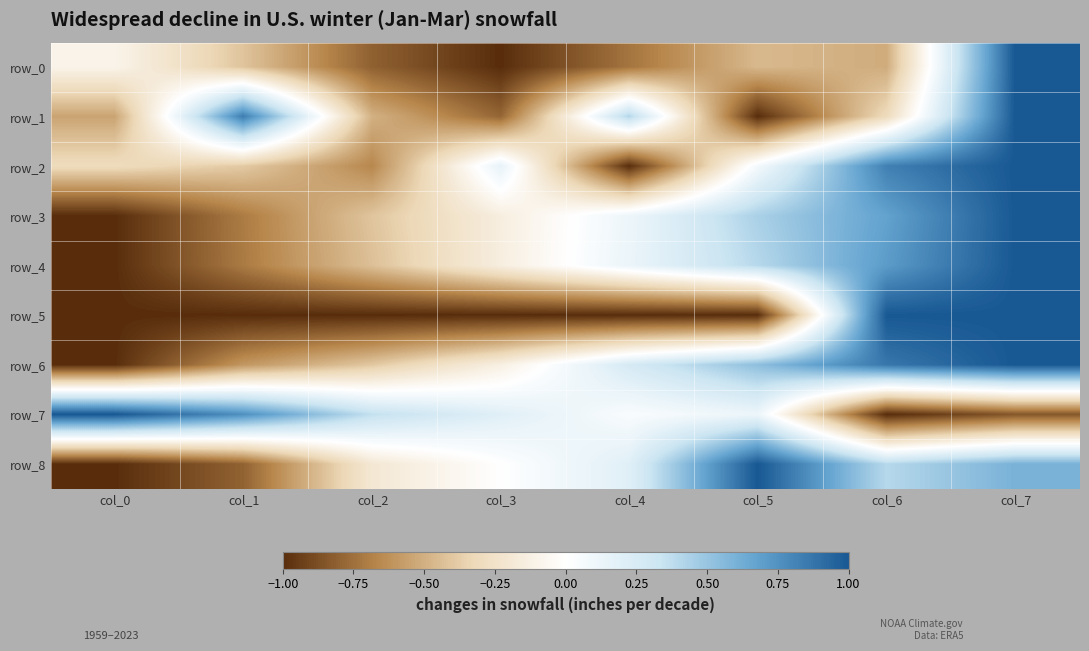

How many data points in row_3 are less than 0?

4